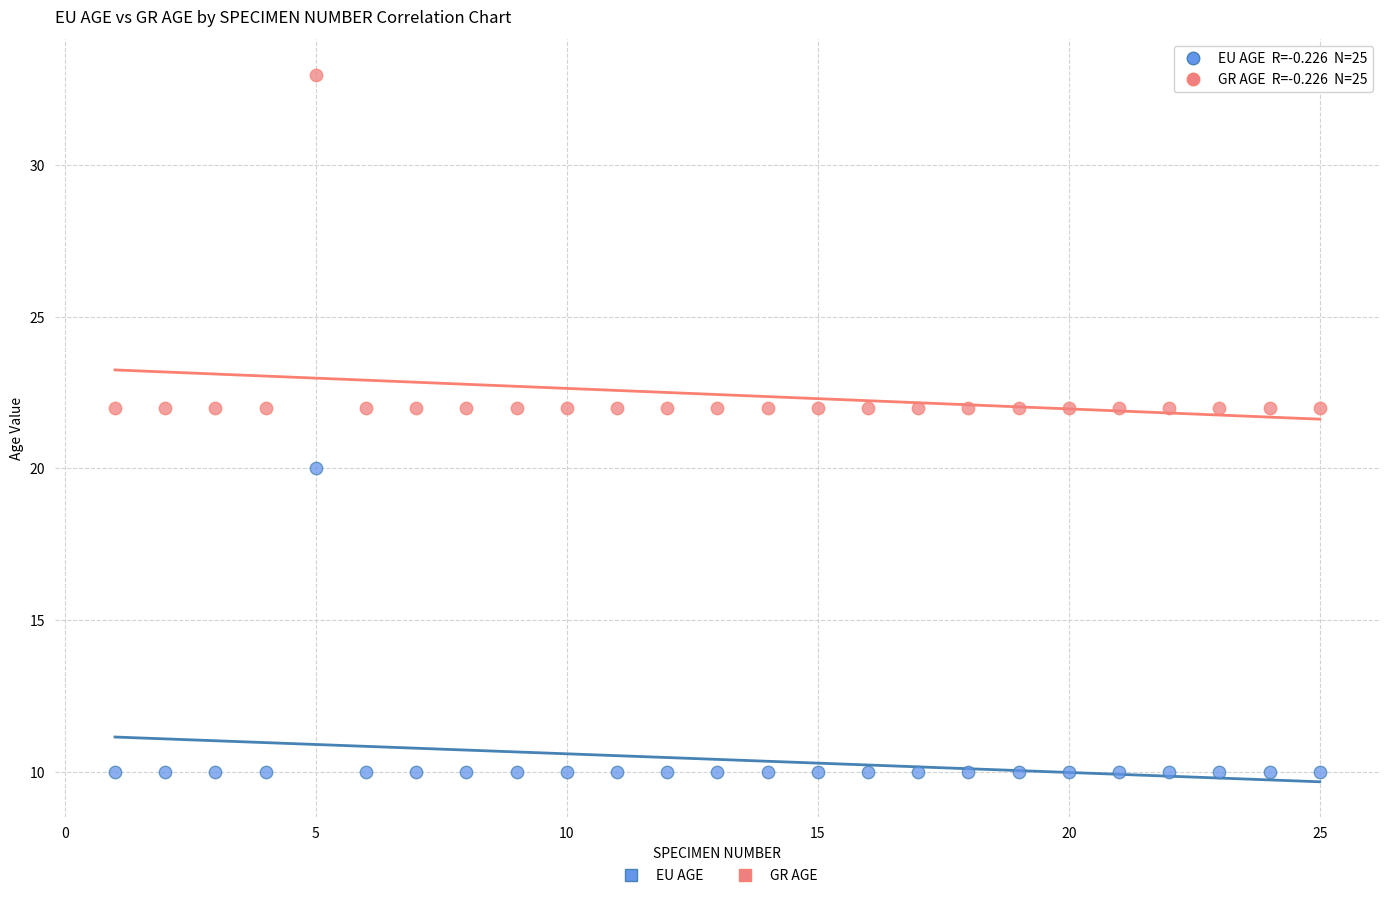

Which series has the largest Y range (max minus min)?

GR AGE